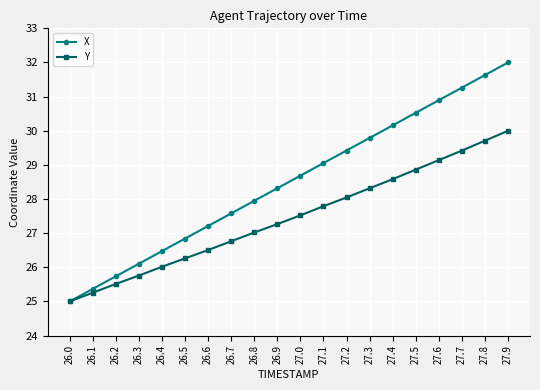

How many lines are shown in the chart?

2